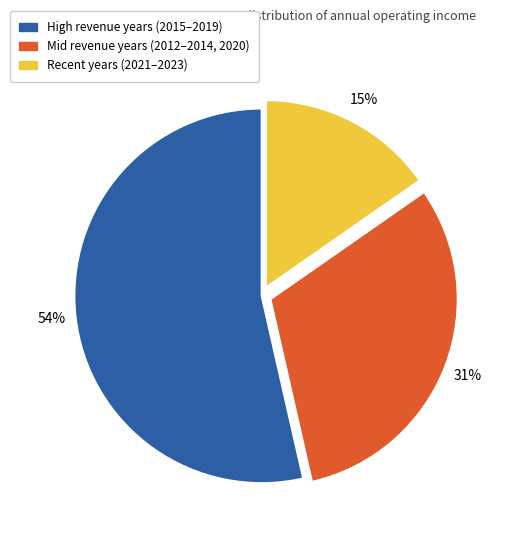

Is there a majority slice in this chart?

Yes